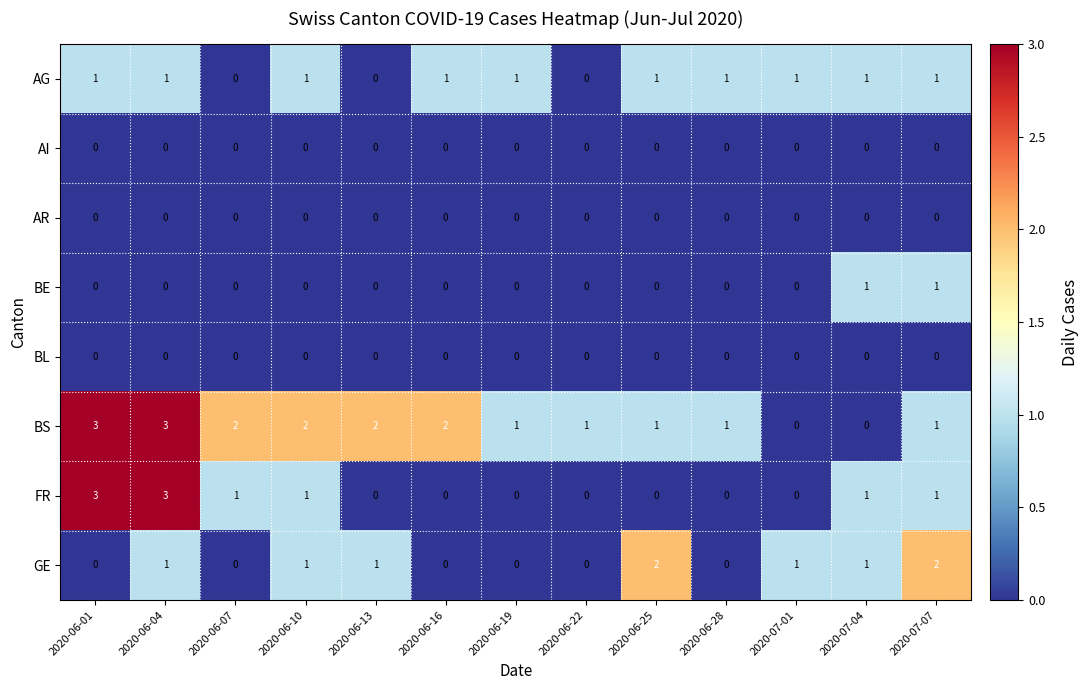

What is the difference between the BS values at 2020-06-04 and 2020-07-04?

3